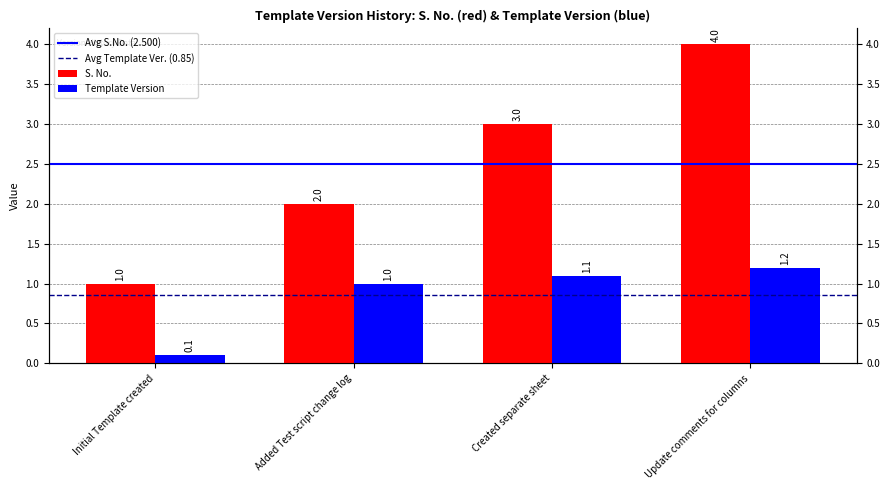

At Update comments for columns, list the series in order from smallest to largest.

Template Version, S. No.